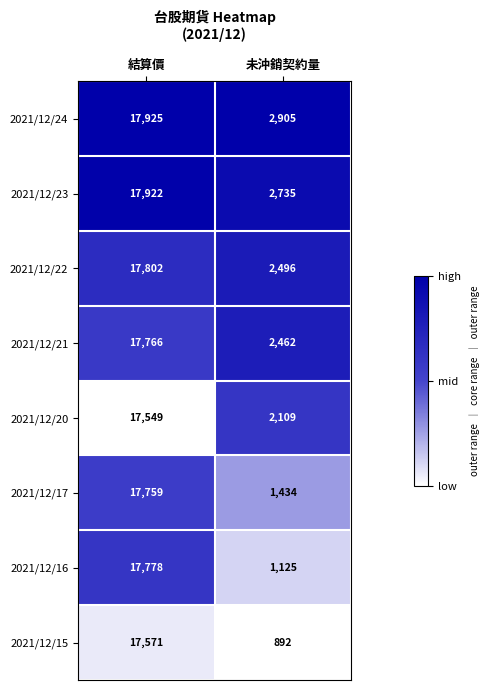

At 未沖銷契約量, list the series in order from smallest to largest.

2021/12/15, 2021/12/16, 2021/12/17, 2021/12/20, 2021/12/21, 2021/12/22, 2021/12/23, 2021/12/24